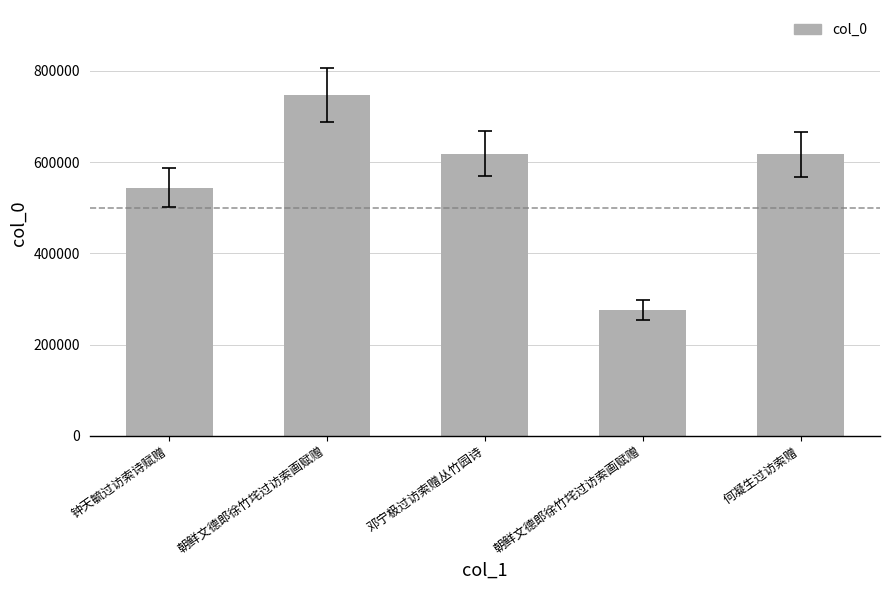

Count the number of data series in this chart.

1